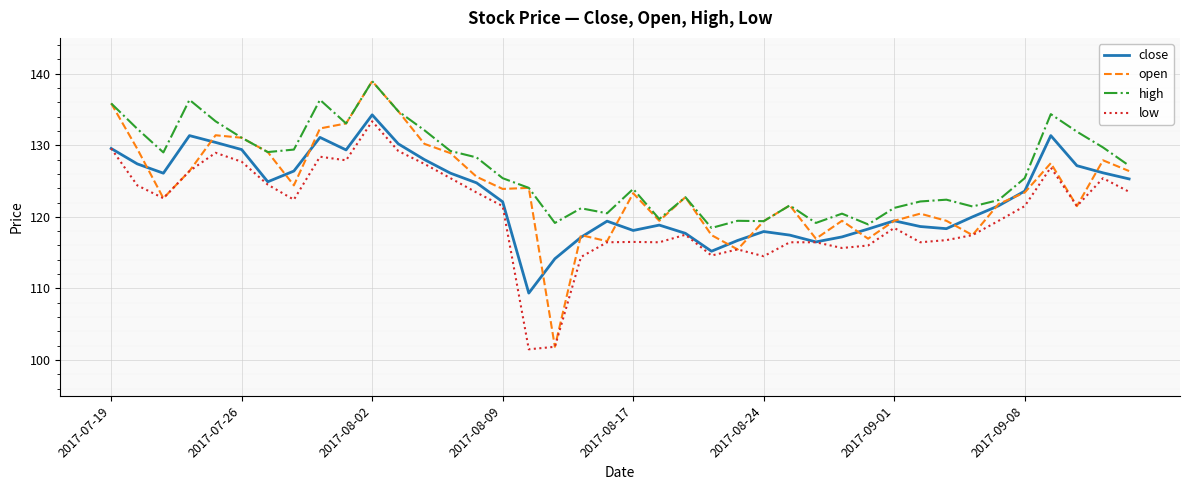

What is the smallest value displayed?

101.5